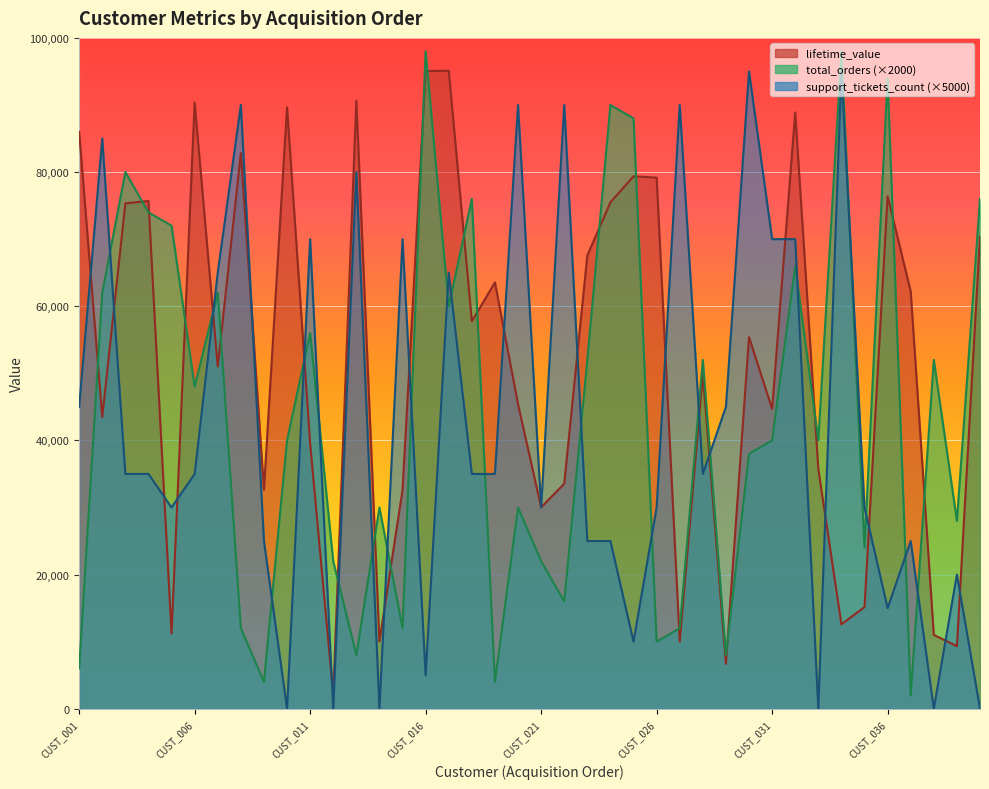

Is it true that support_tickets_count equals 62789.0 at CUST_018?

False